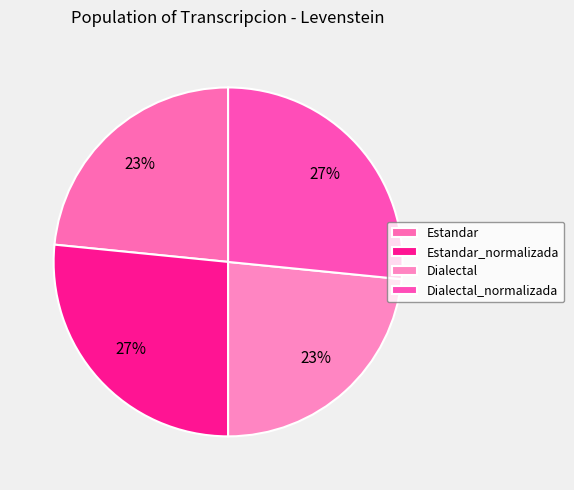

How many slices are in this pie chart?

4